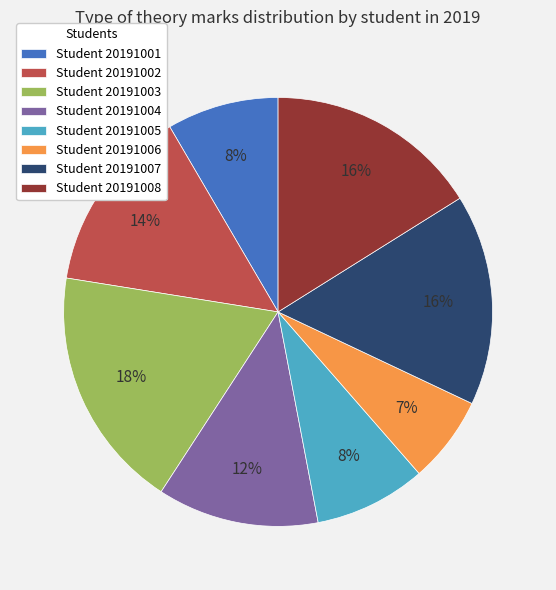

Which category has the biggest portion of the pie?

Student 20191003